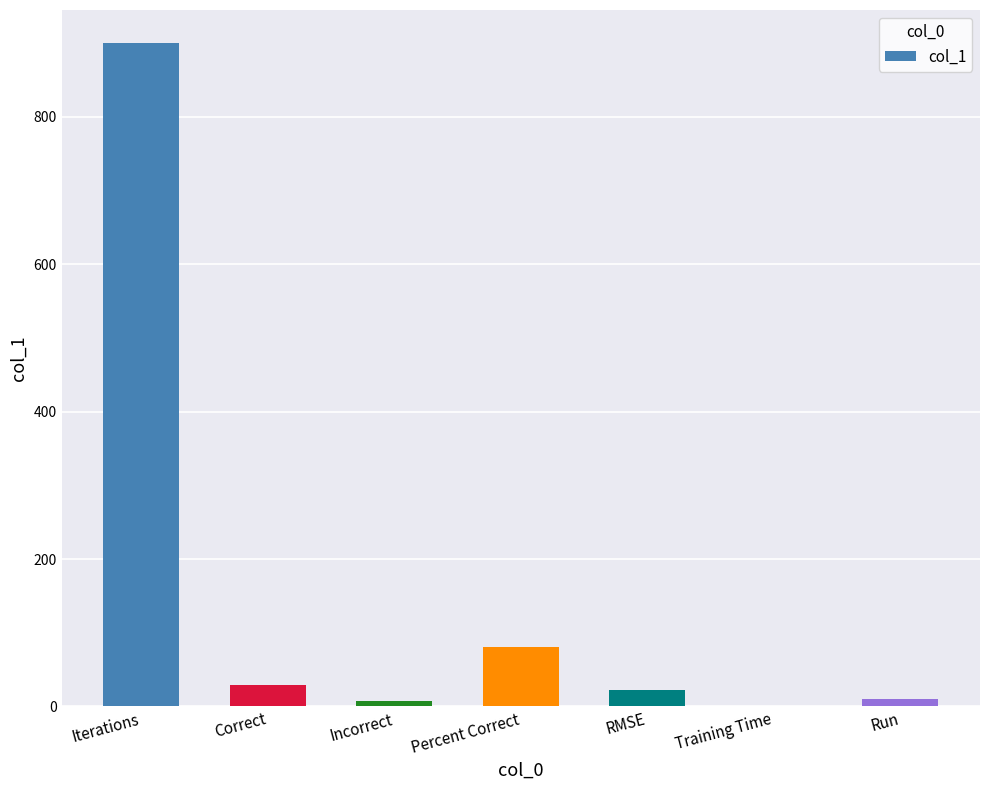

Where is the data nearest to the value 450?

Percent Correct